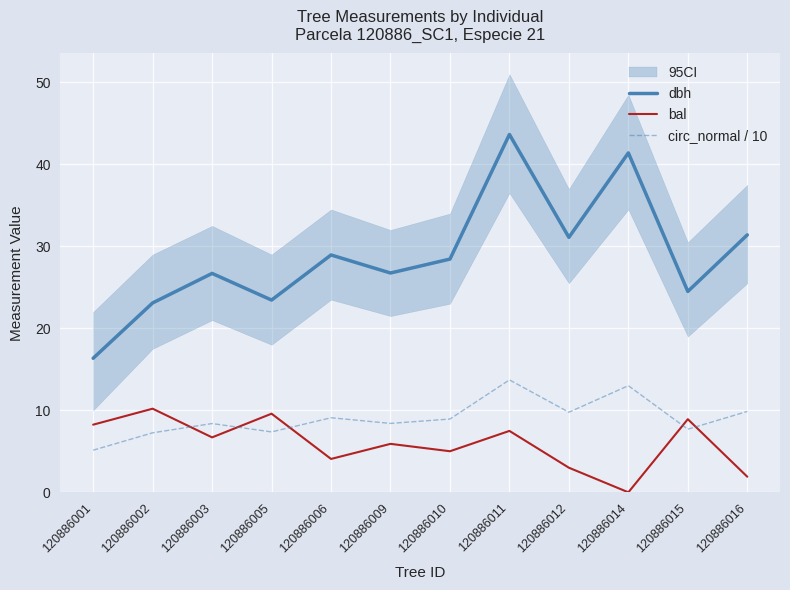

How many interior local valleys does the dbh series have?

4